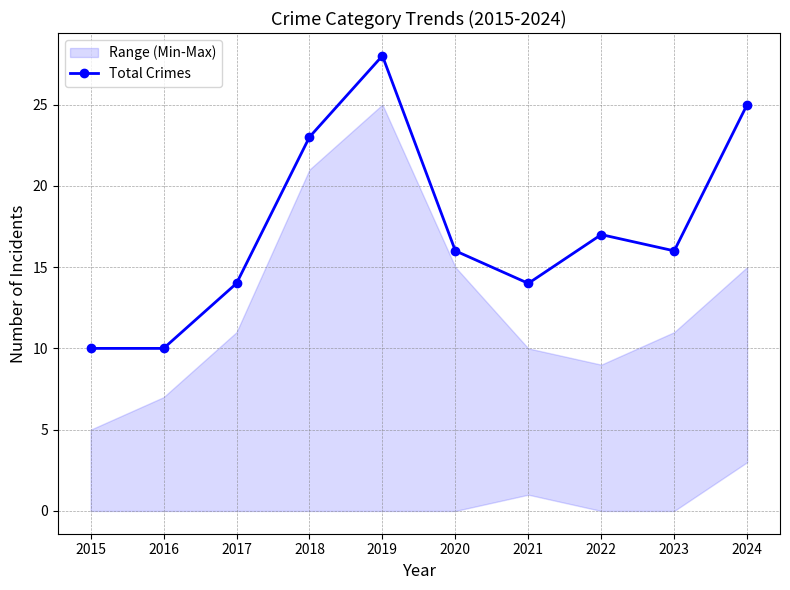

List the labels in order of value, largest first.

2019, 2024, 2018, 2022, 2020, 2023, 2017, 2021, 2015, 2016